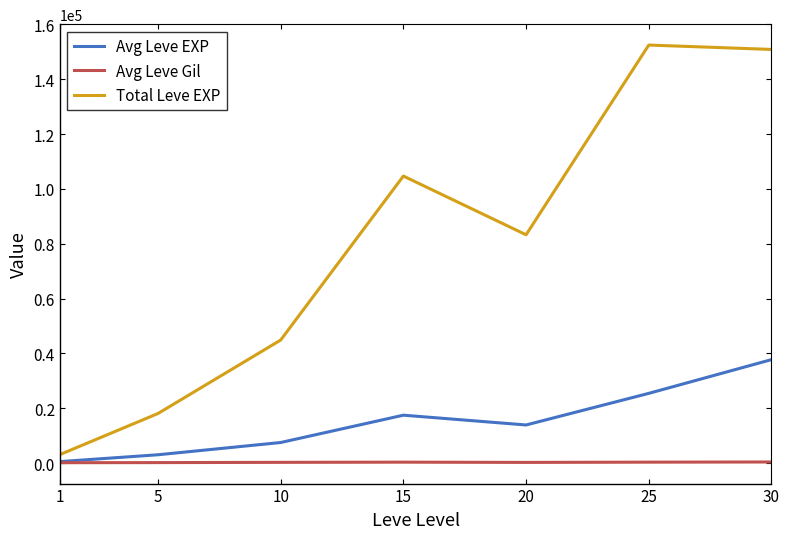

What is the sum of all Avg Leve EXP values?

105440.2